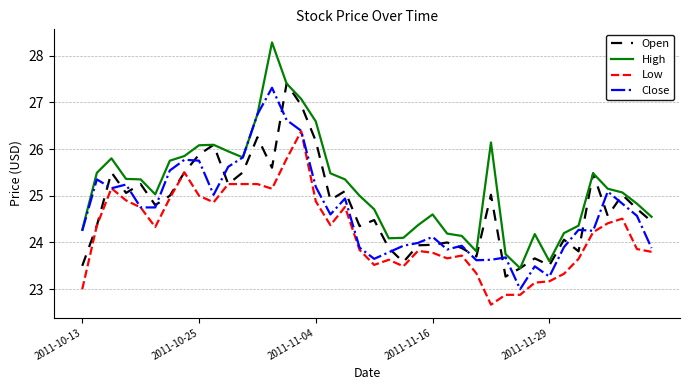

Which series has the widest spread of values?

High